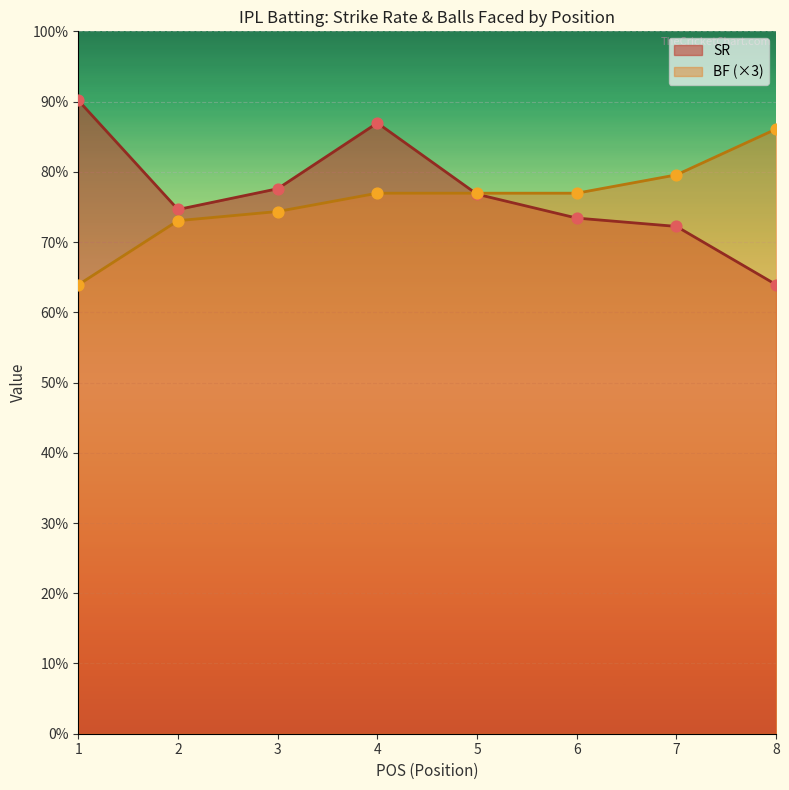

Which series contains the lowest Y value?

BF